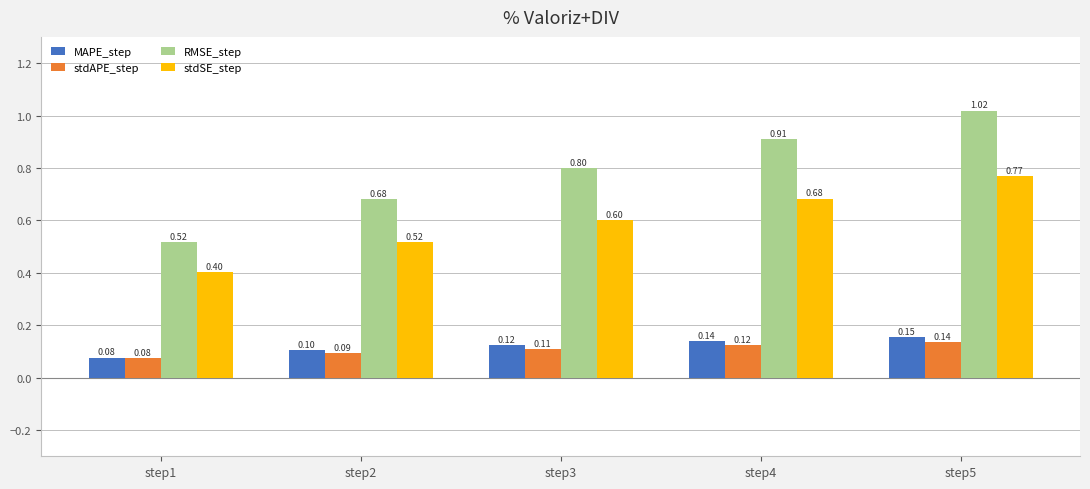

True or false: stdAPE_step has a value of 0.2 at step5.

False